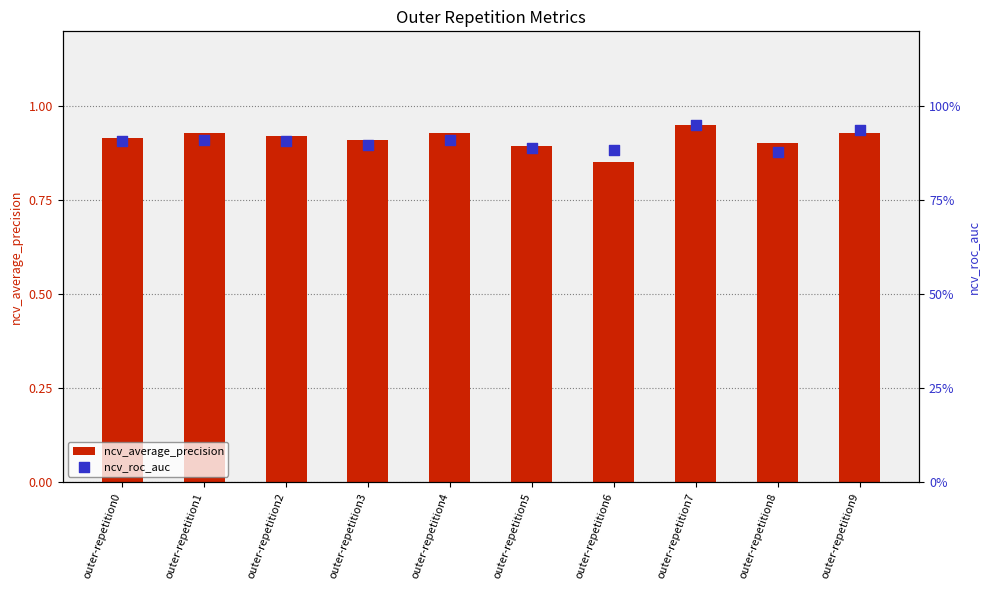

At which category is the sum across all series the highest?

outer-repetition7